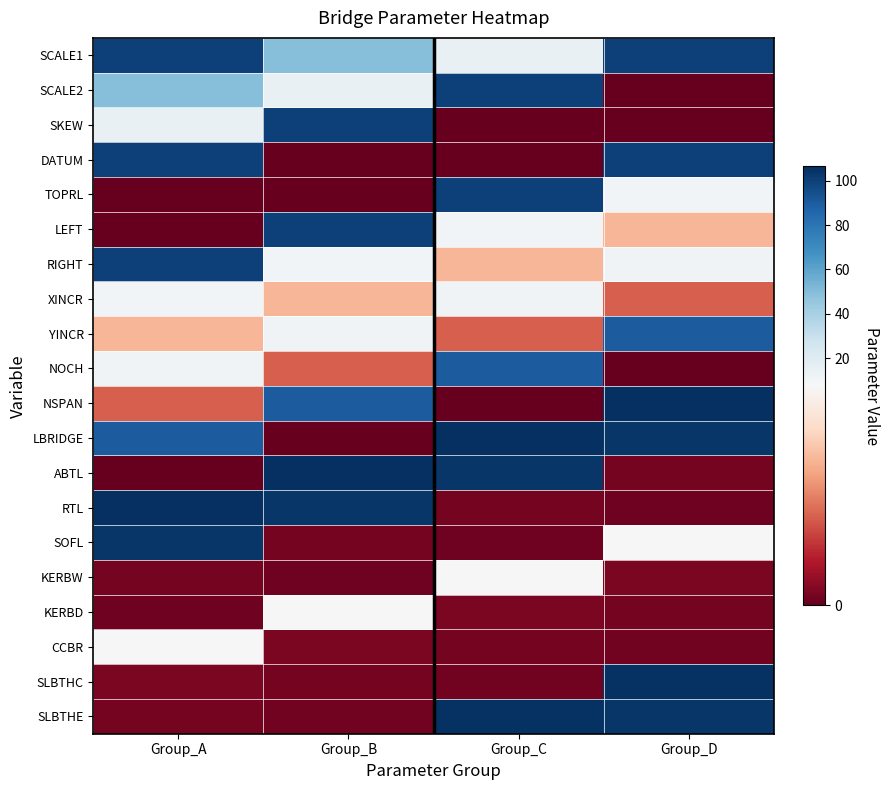

Rank the series at Group_B from highest to lowest value.

ABTL, RTL, SKEW, LEFT, NSPAN, SCALE1, SCALE2, YINCR, RIGHT, KERBD, XINCR, NOCH, CCBR, SLBTHC, SOFL, SLBTHE, KERBW, DATUM, TOPRL, LBRIDGE